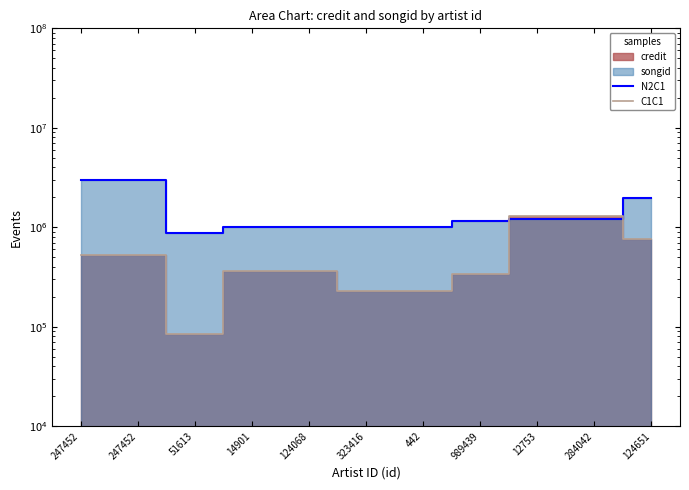

What is the difference between the maximum and minimum values in the C1C1 series?

1221490